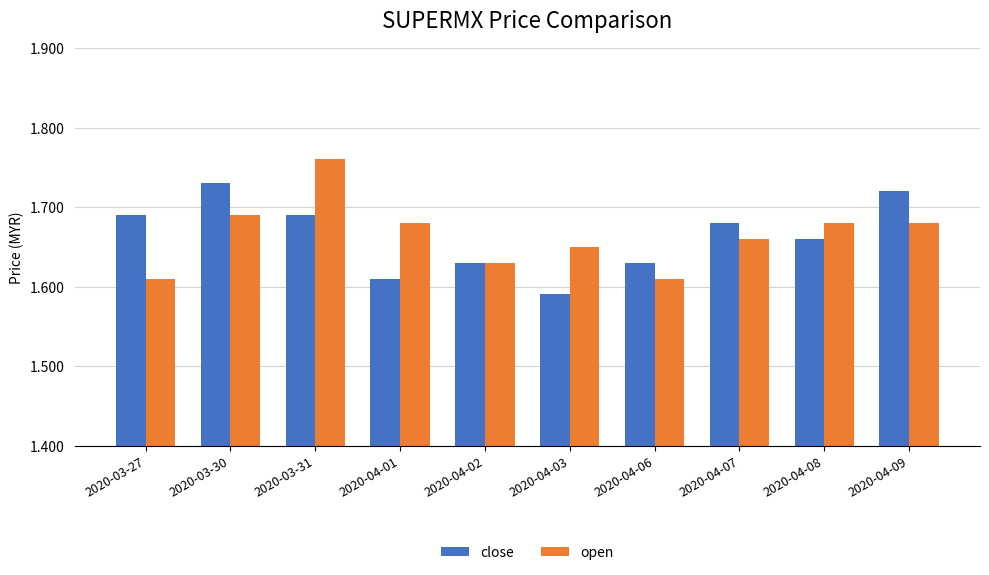

Which category has the highest value in the close series?

2020-03-30